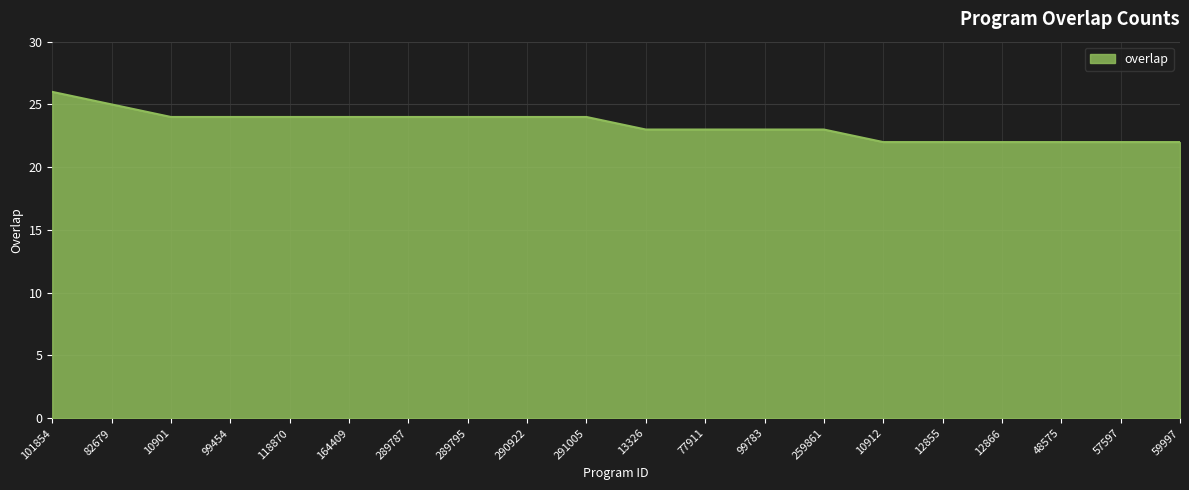

Approximately how many times larger is the value at 57597 compared to 118870?

0.9